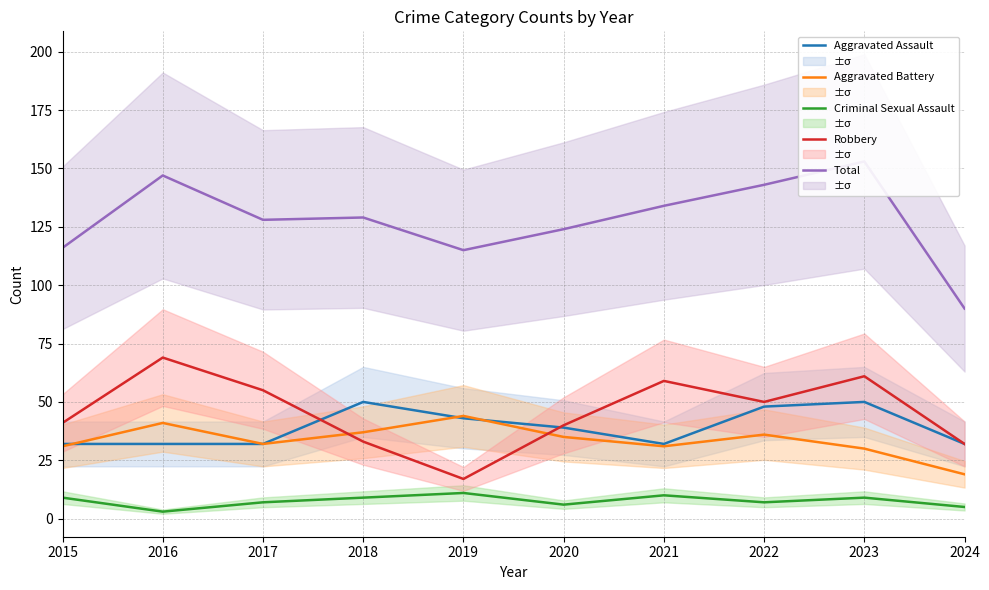

True or false: Aggravated Battery and Criminal Sexual Assault cross at least once.

False